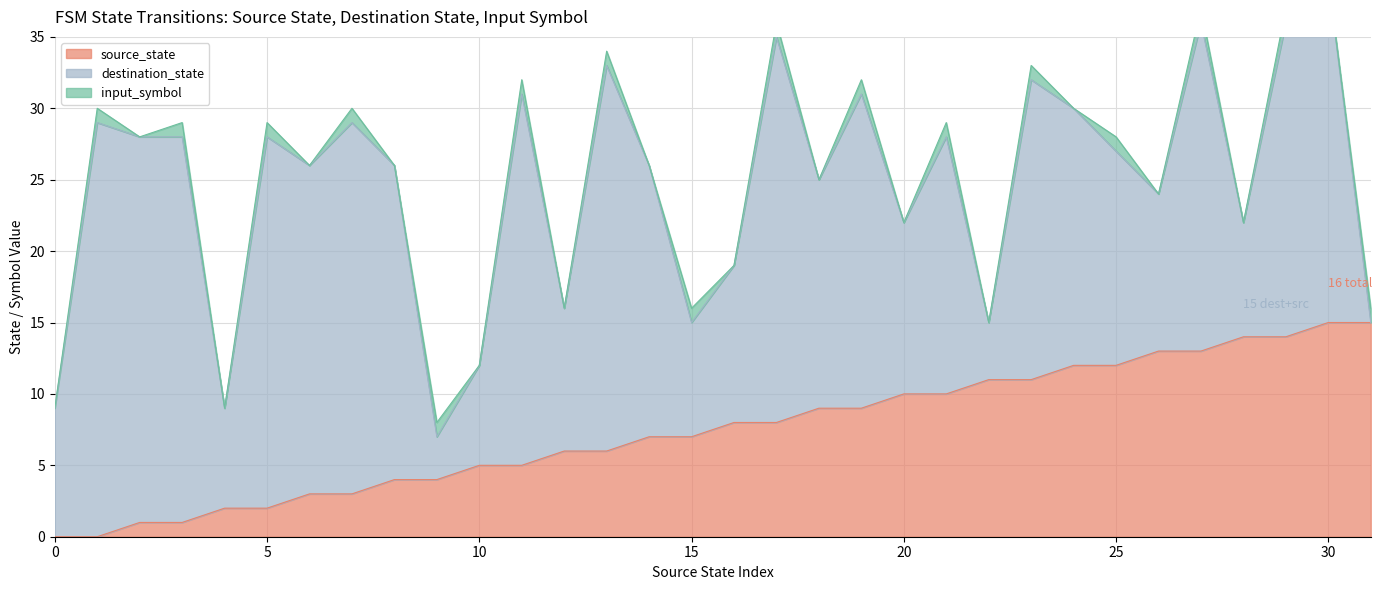

What are all the series names shown in the legend?

source_state, destination_state, input_symbol